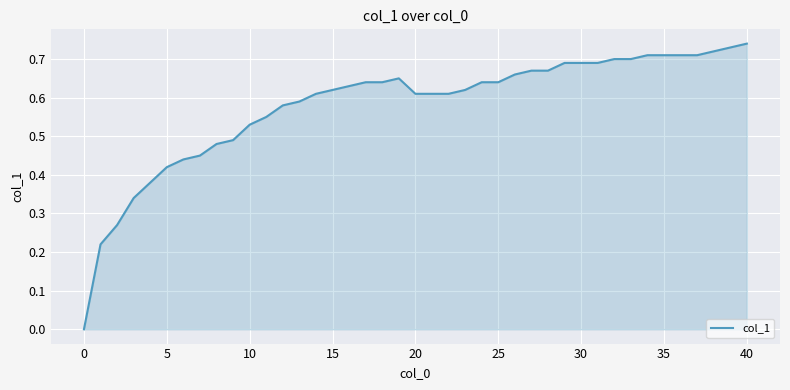

How many interior local peaks (higher than both neighbors) does the data have?

1